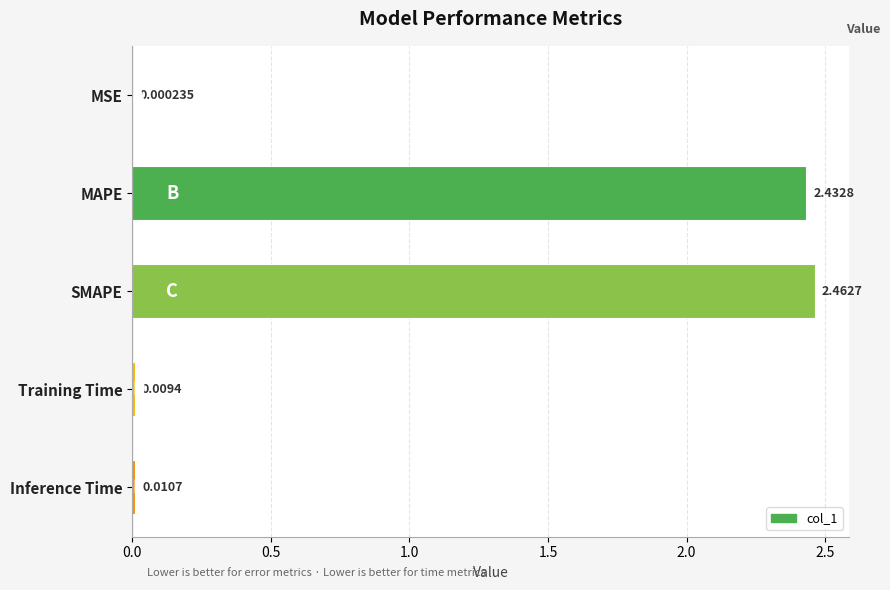

What is the sum of all values?

4.9